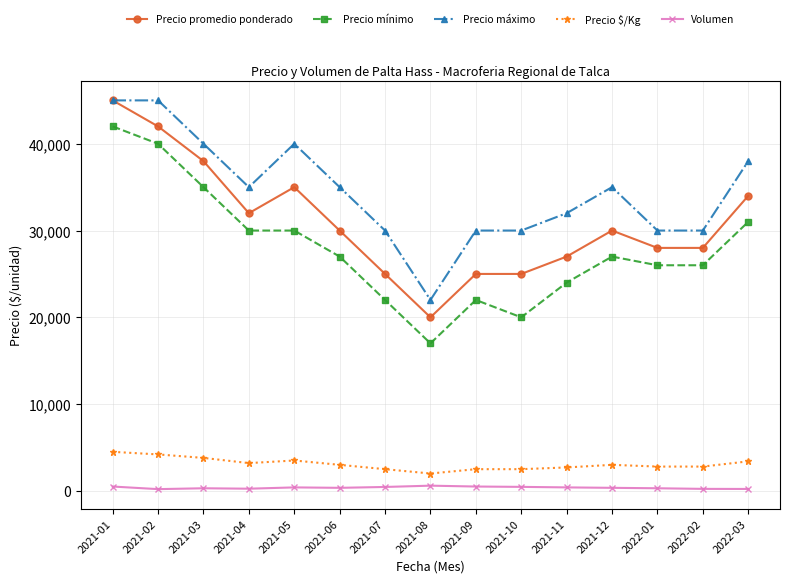

Which series has the largest total across all categories?

Precio máximo